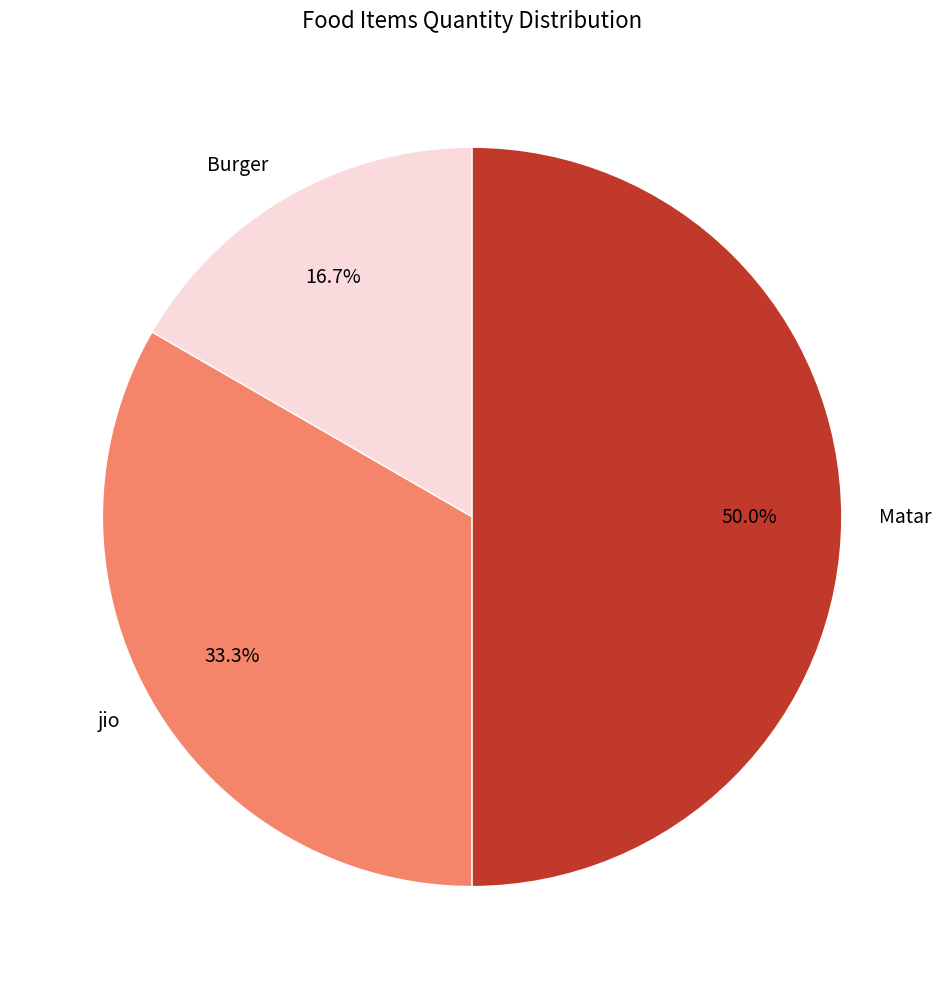

Is it true that Matar is 50% of the pie?

True